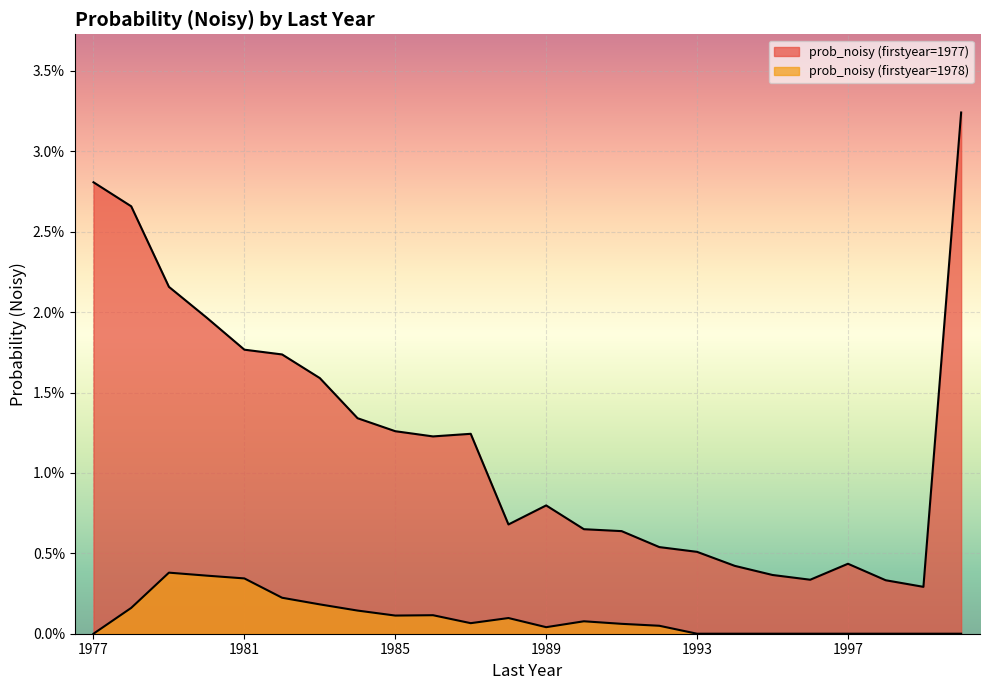

At how many categories does at least one series exceed 0?

24